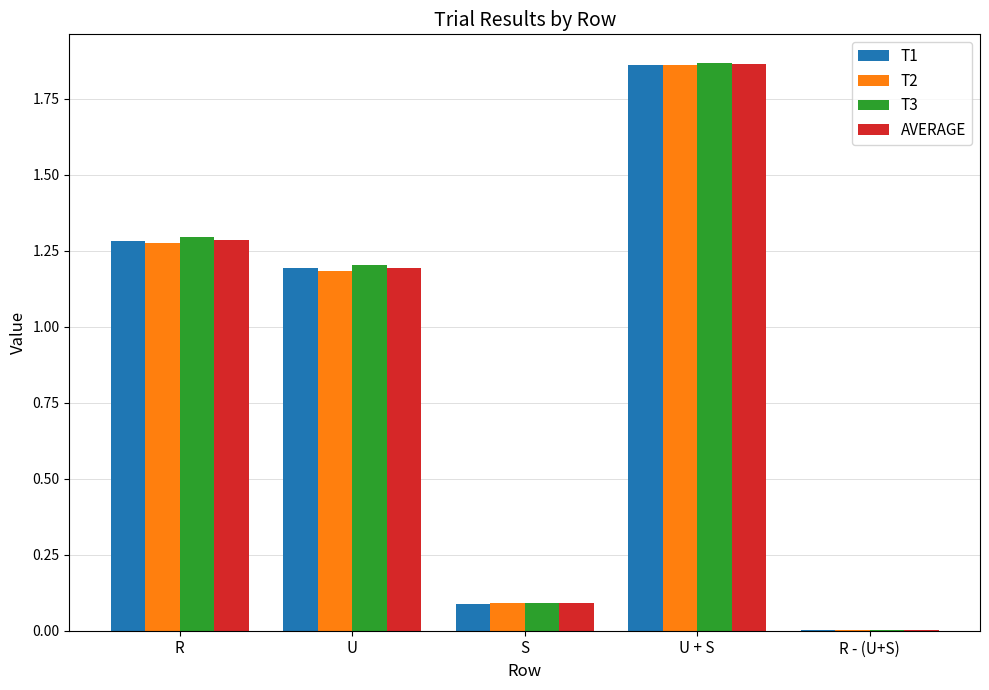

At which category is the sum across all series the highest?

U + S